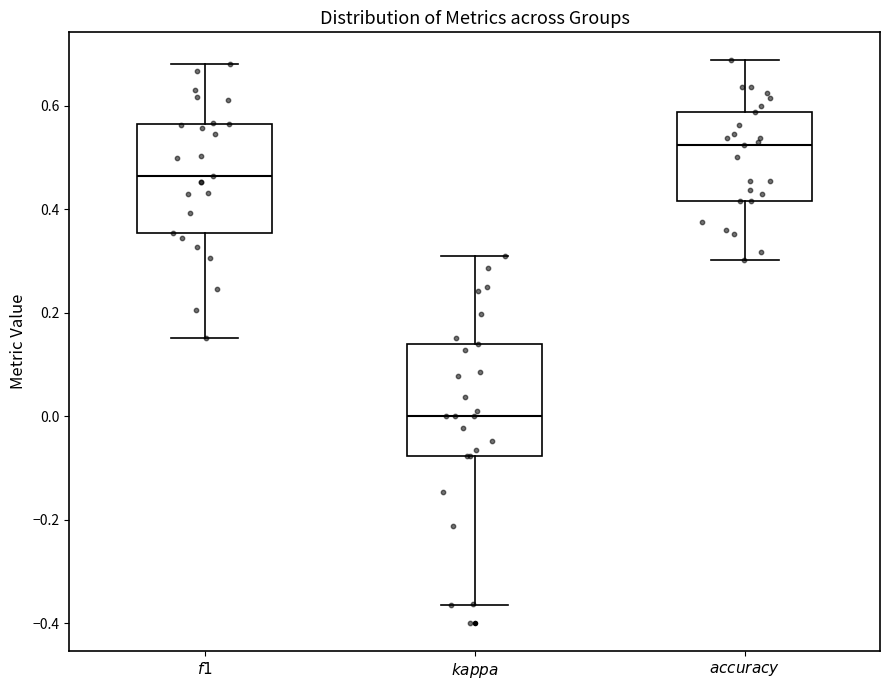

Which box's median line is the highest?

$\it{accuracy}$